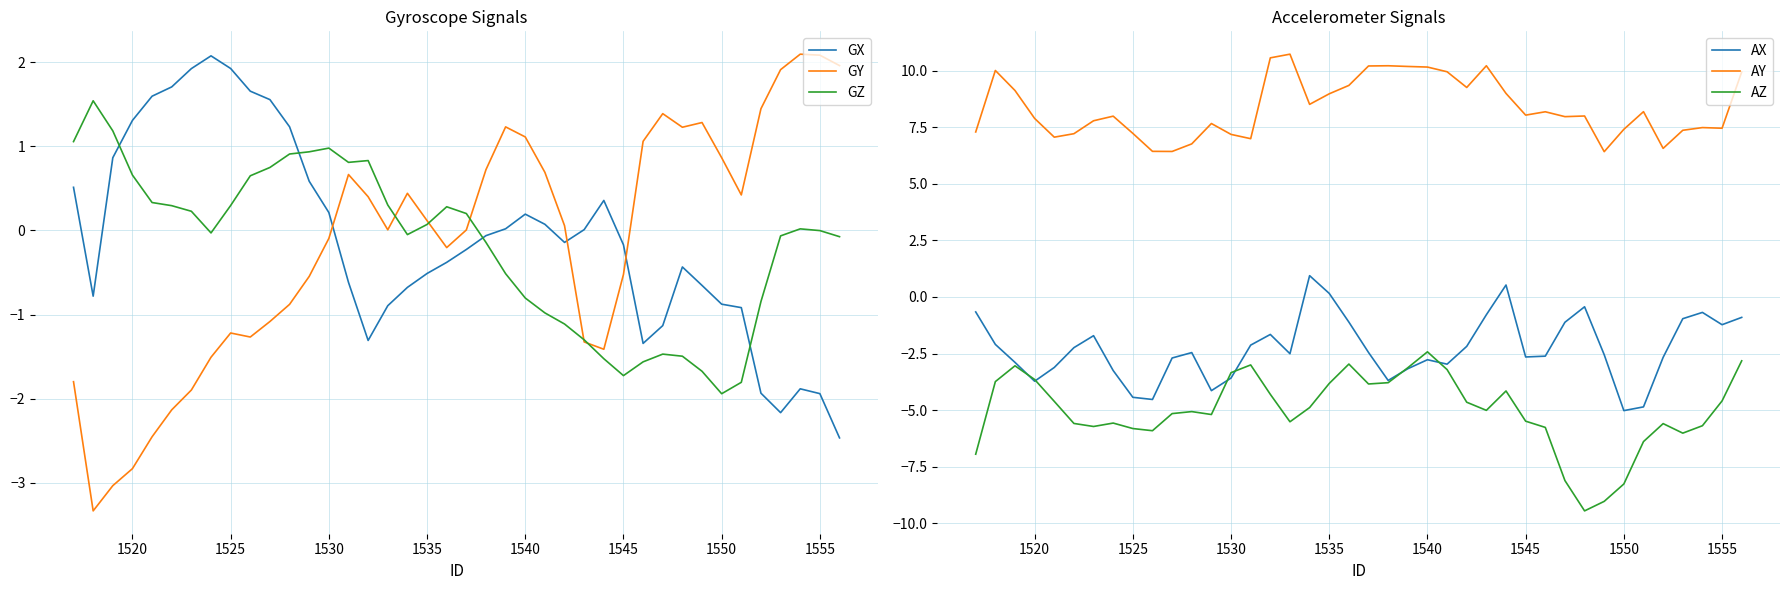

Is it true that GZ equals 1.7 at 1530?

False